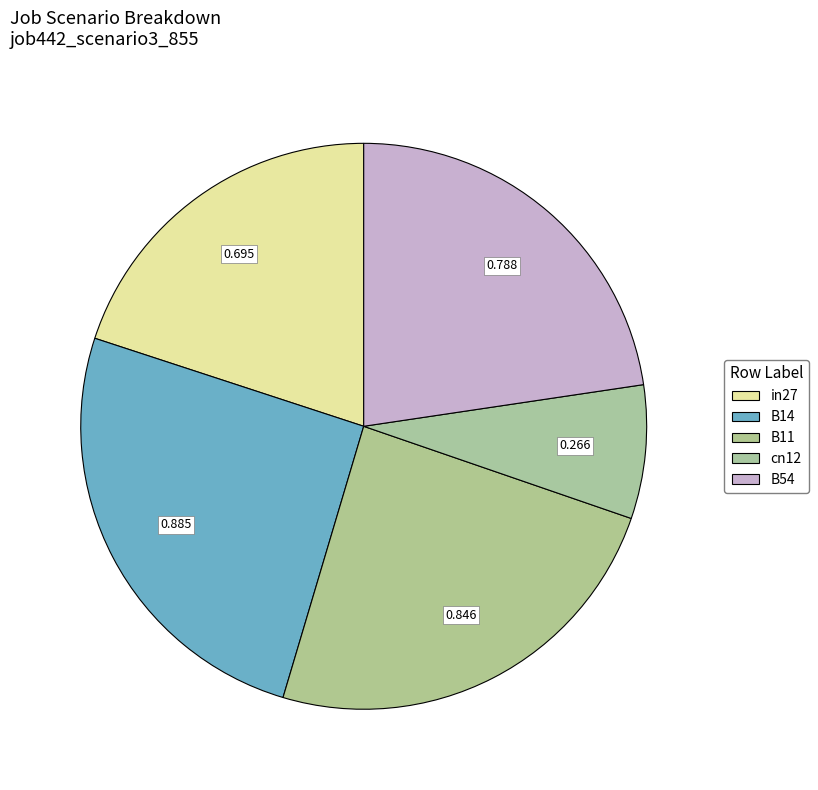

Is it true that B11 is 31% of the pie?

False